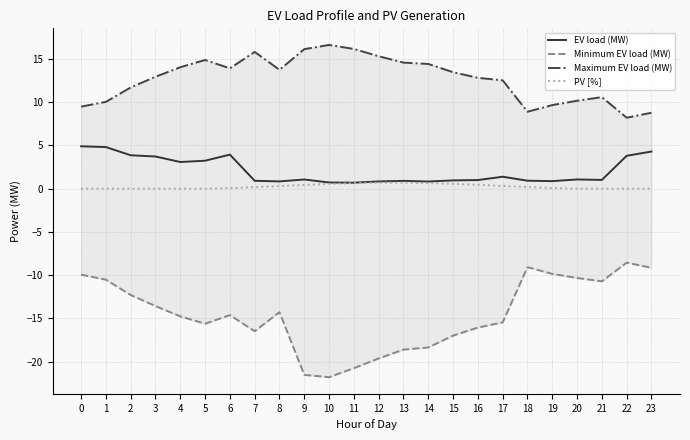

True or false: PV [%] and Maximum EV load (MW) intersect in this chart.

False